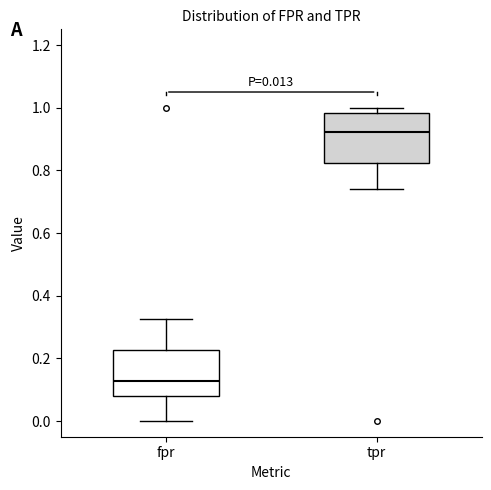

Which box's median line is the highest?

tpr